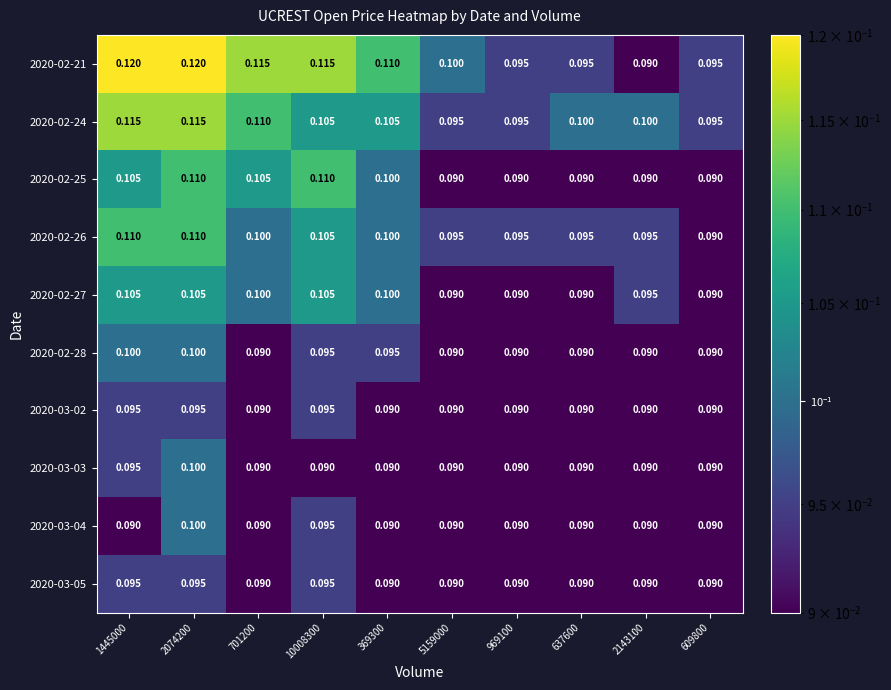

Is the value of 2020-02-28 at 5159000 greater than the value of 2020-02-25 at 2074200?

No